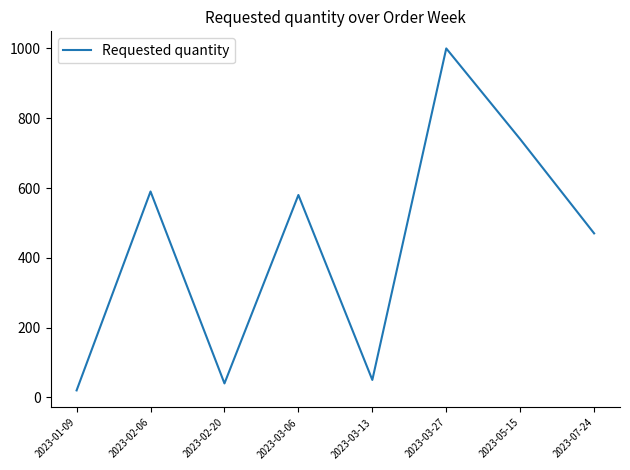

True or false: there are more than 2 points higher than both neighbors.

True